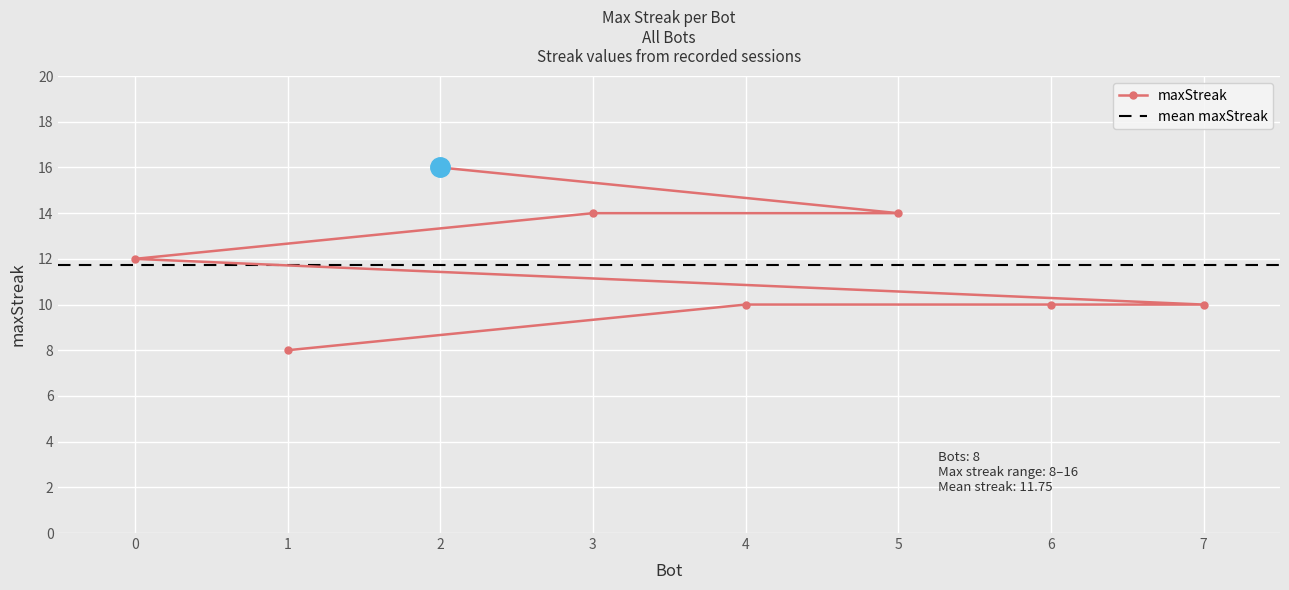

Between 3 and 7, which is larger?

3